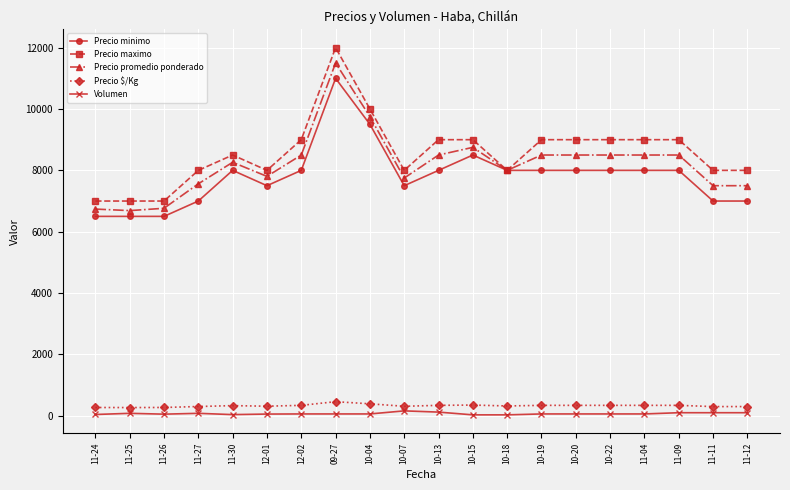

What is the lowest value of the Precio $/Kg series?

268